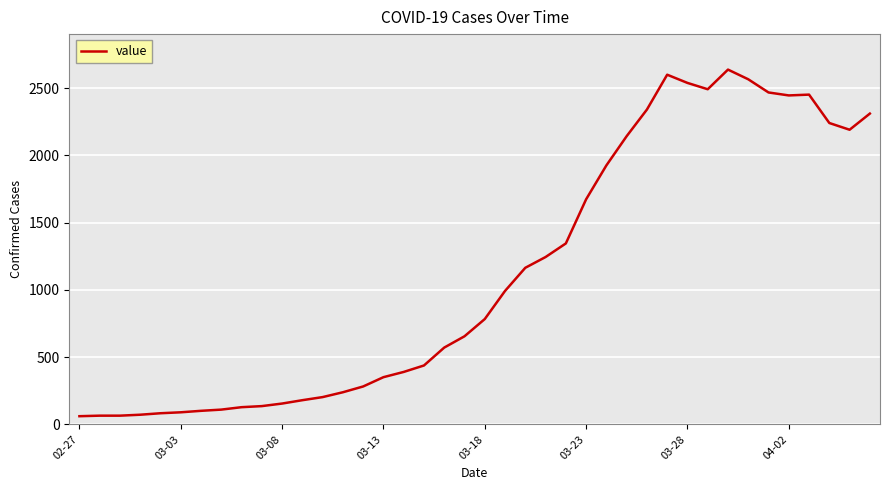

What is the difference between the maximum and minimum values?

2576